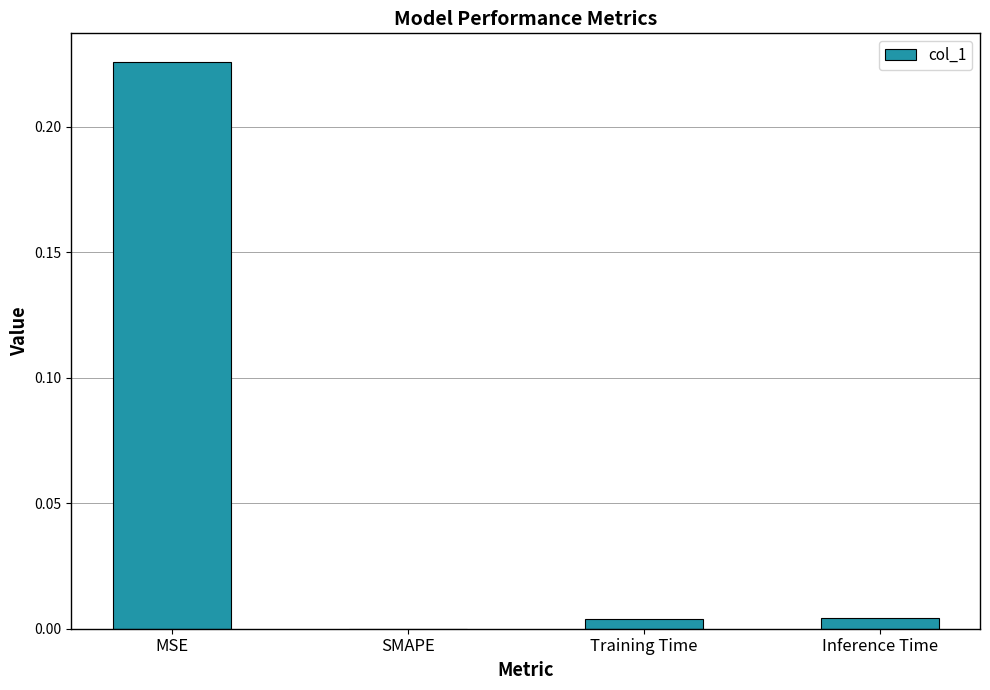

True or false: the data shows 0.0 at Inference Time.

True